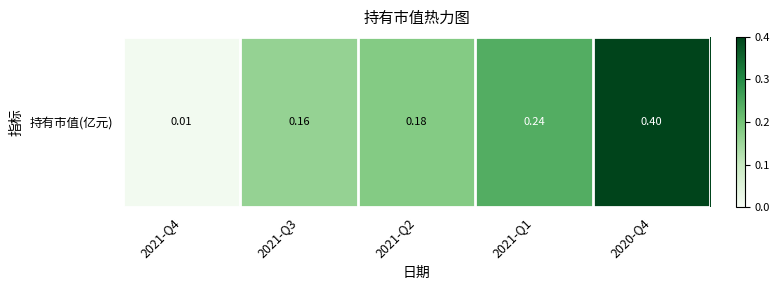

What is the maximum value shown in the chart?

0.4